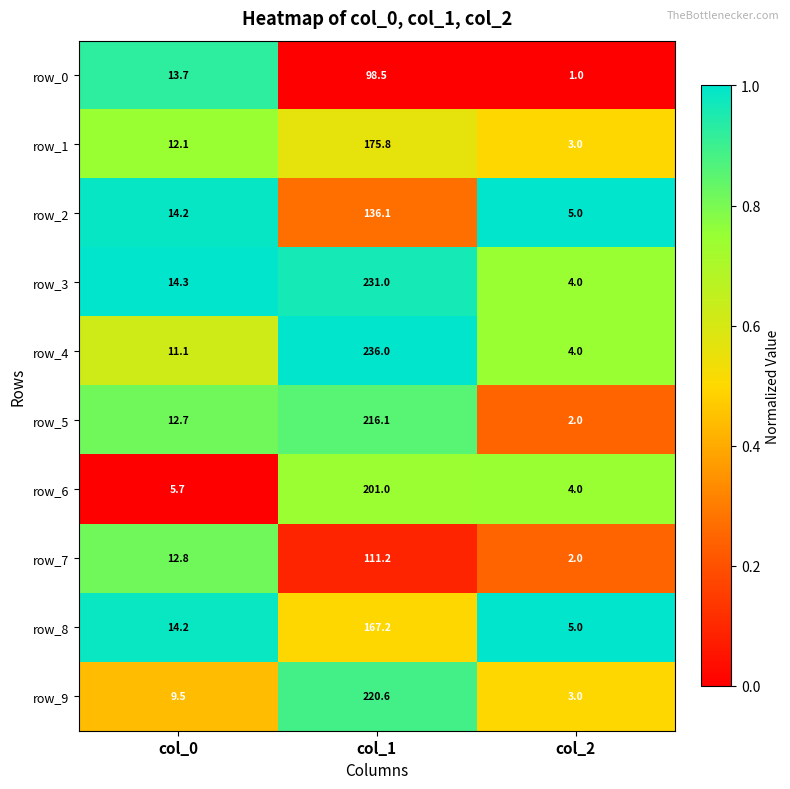

How many values in the row_4 series exceed 11?

2